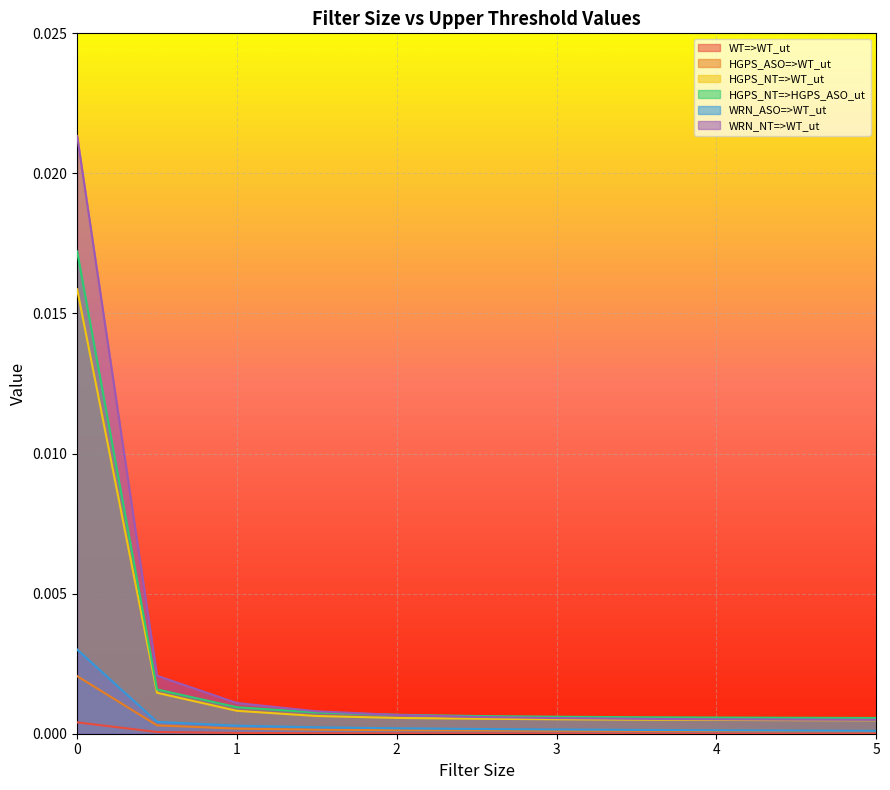

What is the label of the 8th point from the left?

3.5